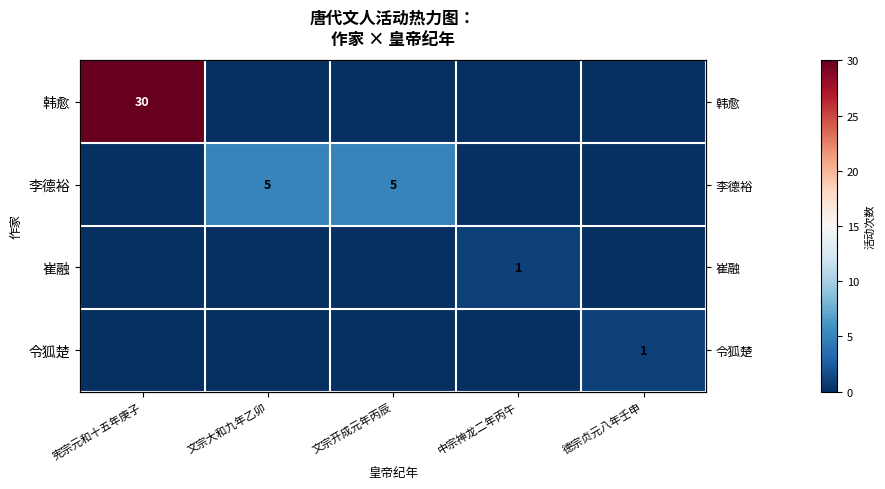

At which label does 崔融 reach its peak?

中宗神龙二年丙午